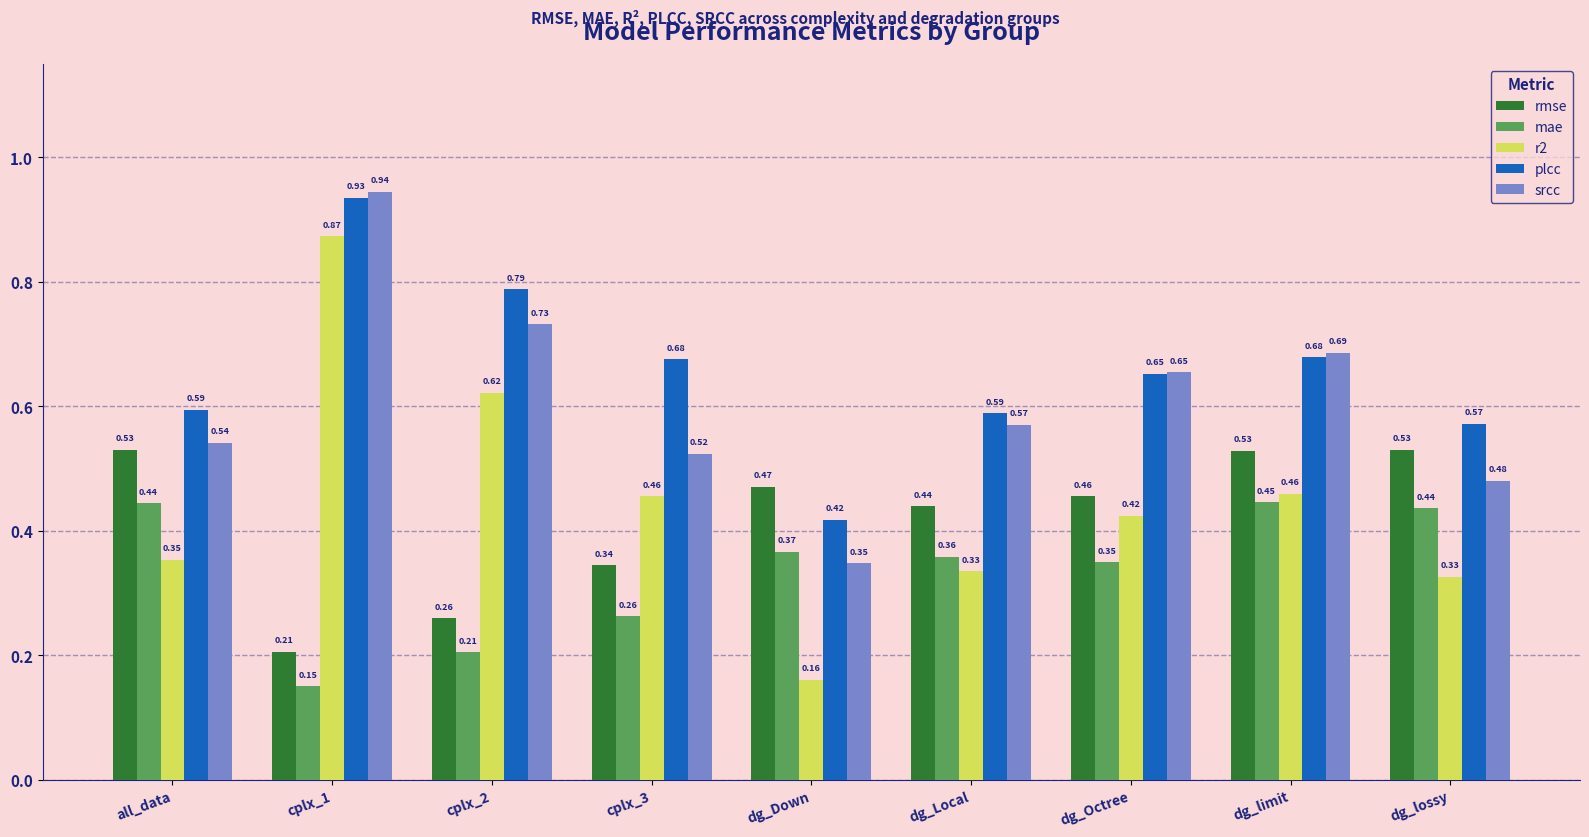

Rank the series at cplx_1 from highest to lowest value.

srcc, plcc, r2, rmse, mae